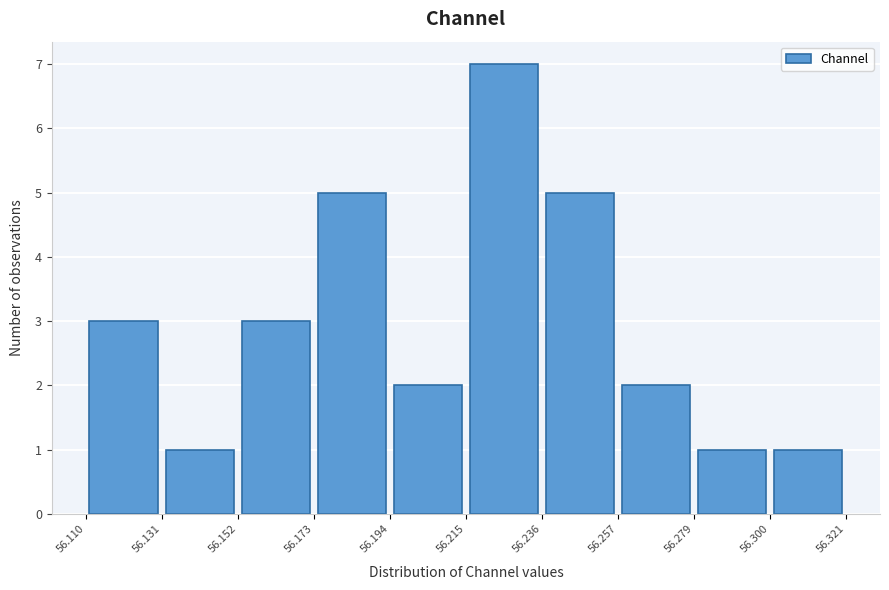

What is the height of the bar covering 56.257 to 56.279 on the x-axis? The values are not printed on the chart, so give them approximately, as read against the axis.

2